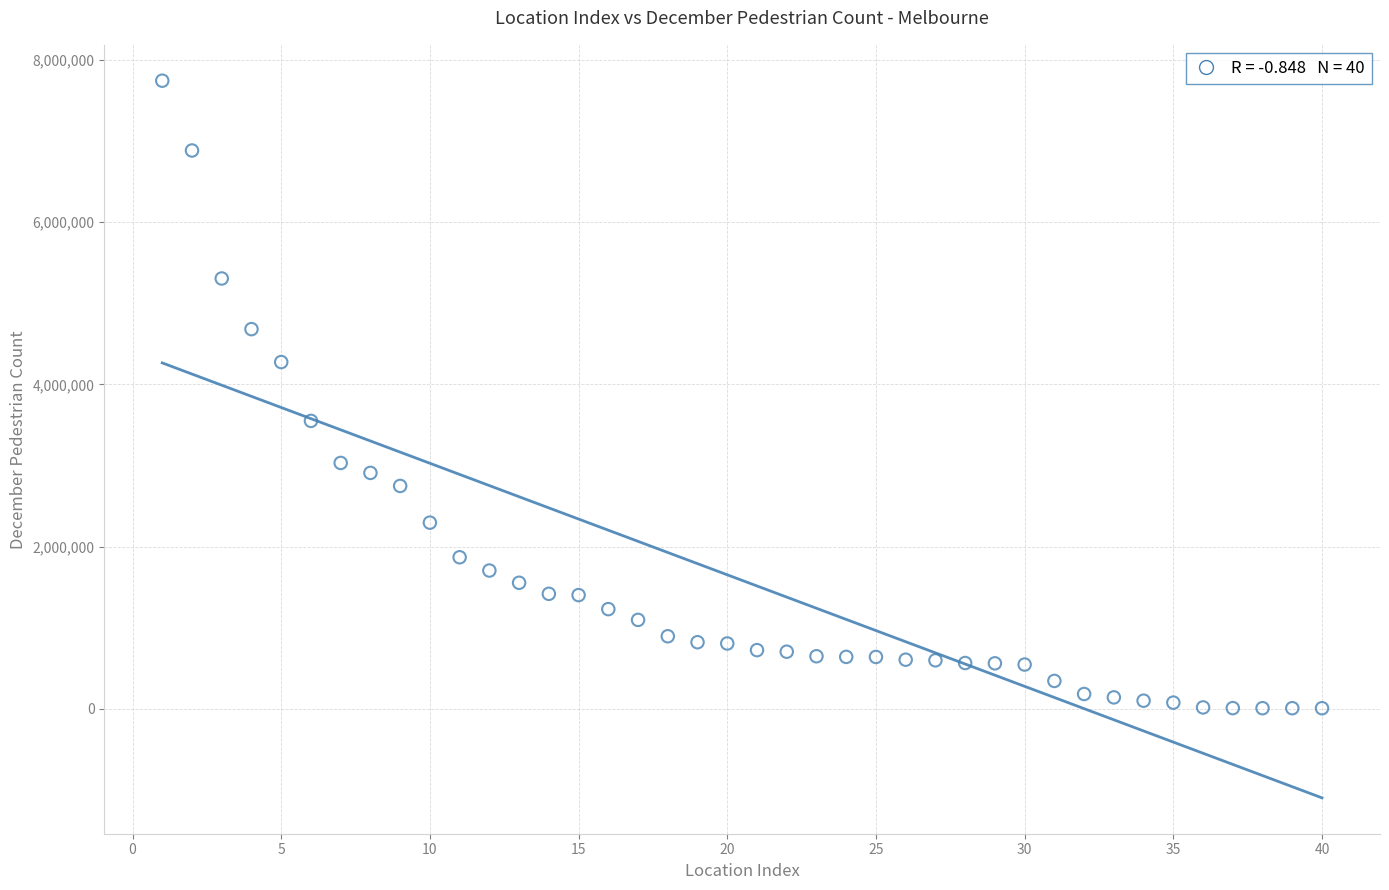

What is the range of Y values (max minus min)?

7735569